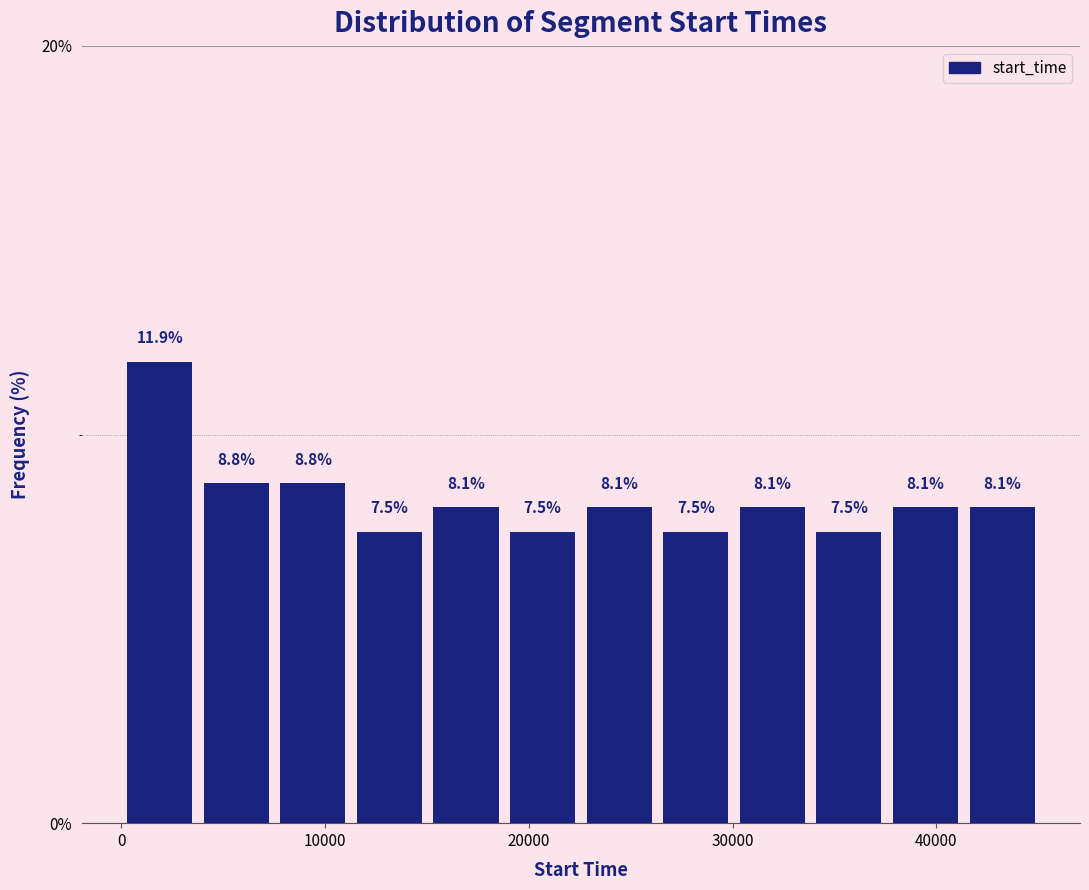

Around what value on the x-axis is the tallest bar? Give the approximate position of its centre, as read against the axis.

2000